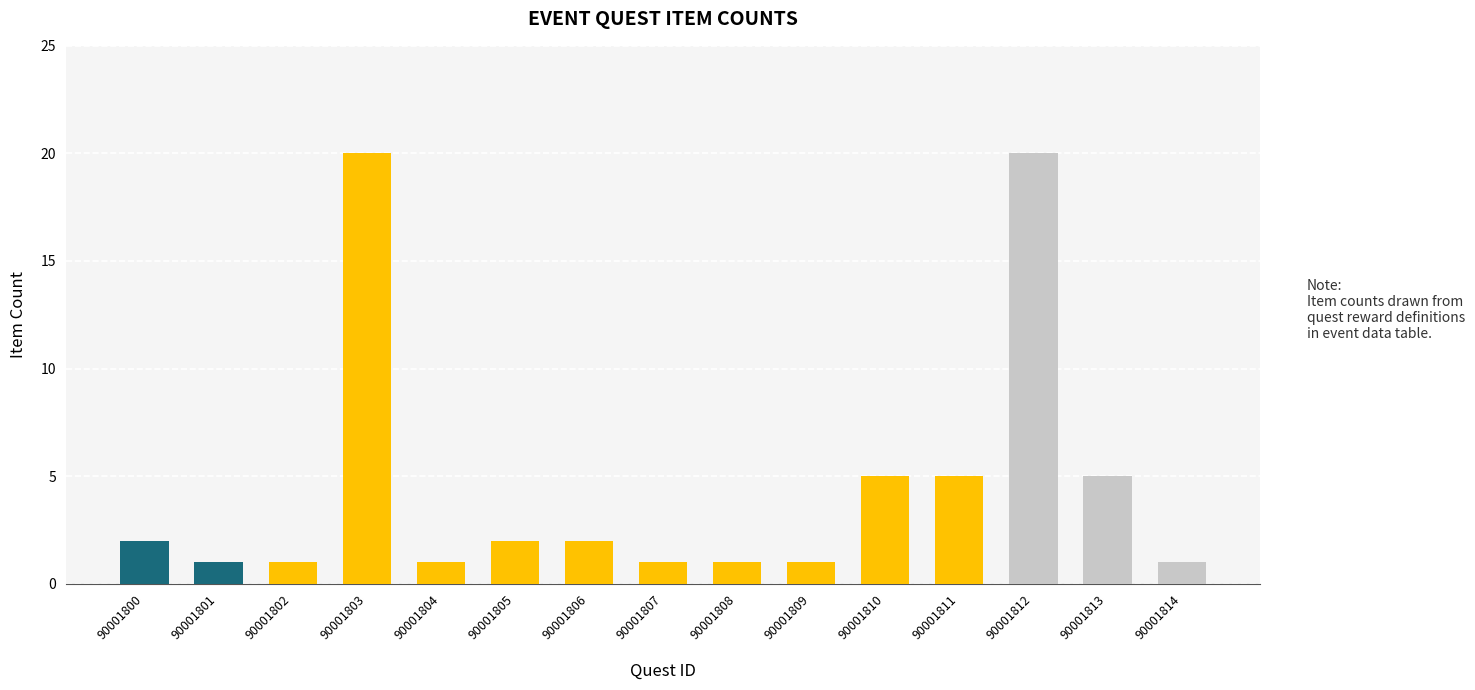

How many values are below 2?

7